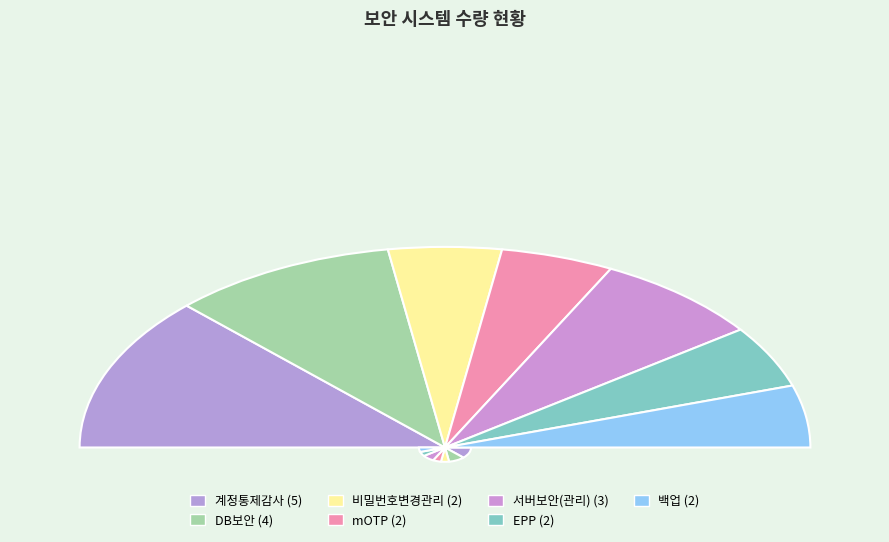

What is the change in value from 계정통제감사 to mOTP?

-3